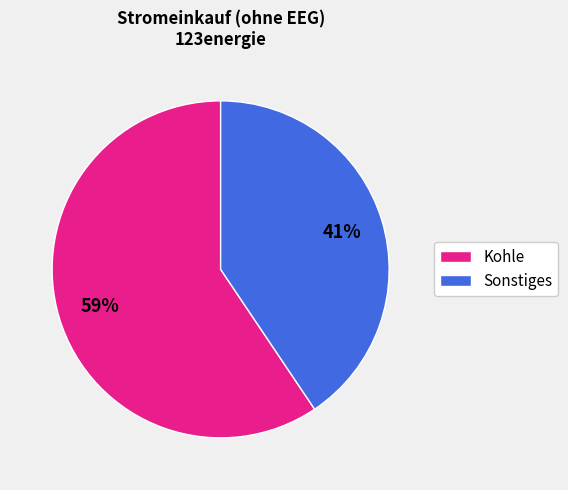

Does any single category account for the majority?

Yes